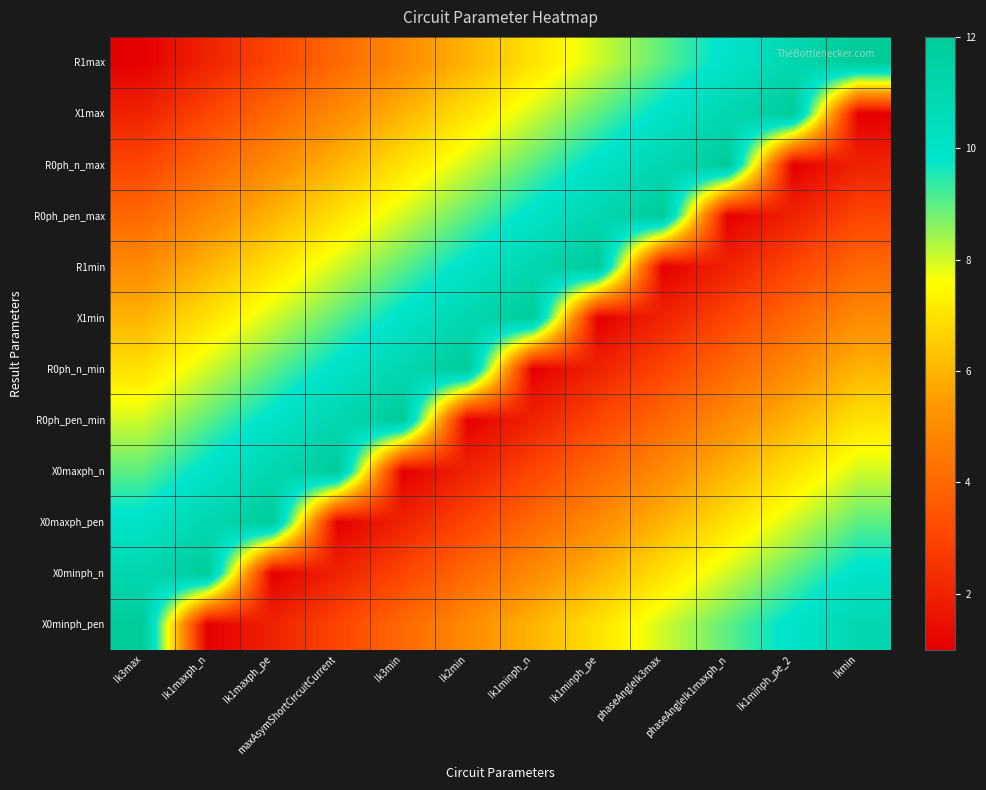

At how many categories does at least one series exceed 8?

12